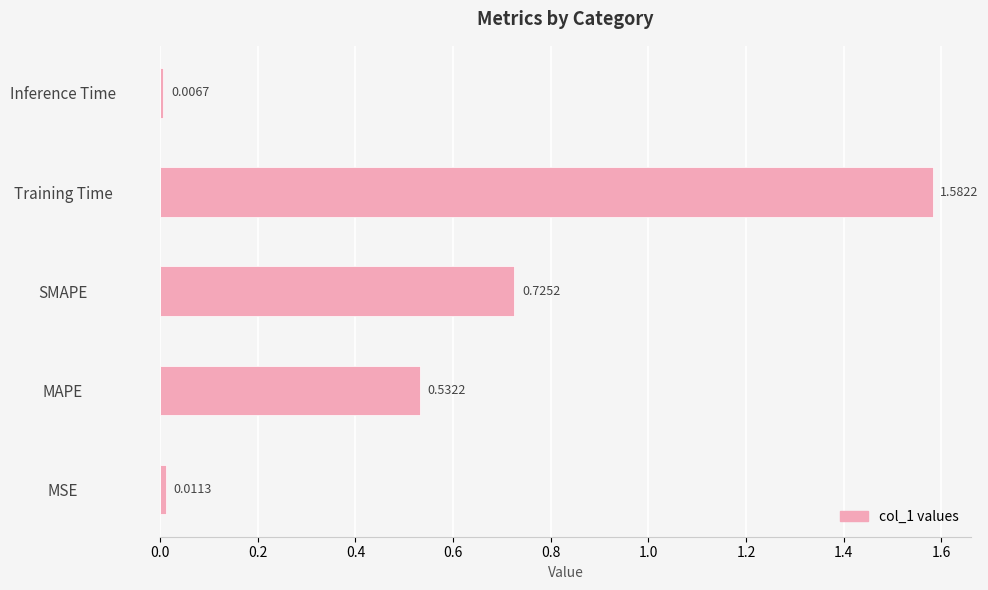

What is the difference between the values at Training Time and SMAPE?

0.9